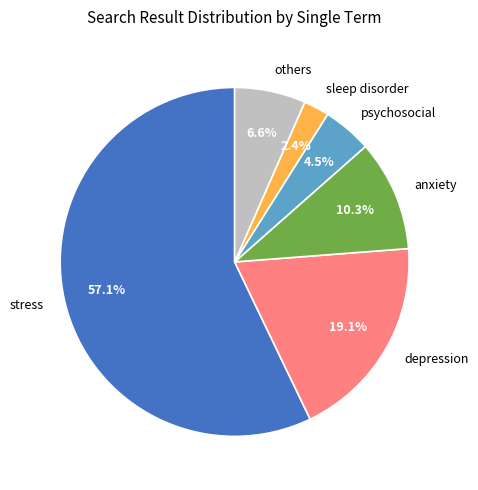

Rank the categories by value from lowest to highest.

sleep disorder, psychosocial, others, anxiety, depression, stress